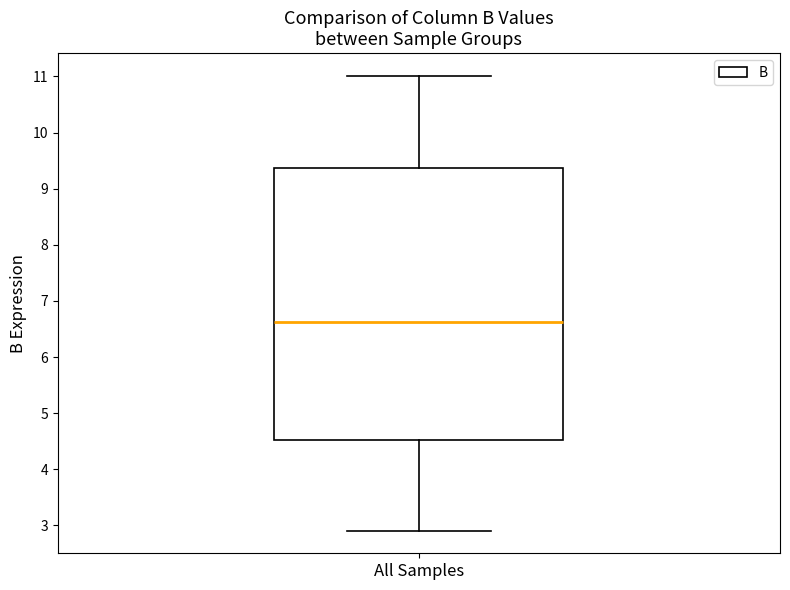

Where does the upper whisker of the box for All Samples end on the y-axis? The values are not printed on the chart, so give them approximately, as read against the axis.

11.0